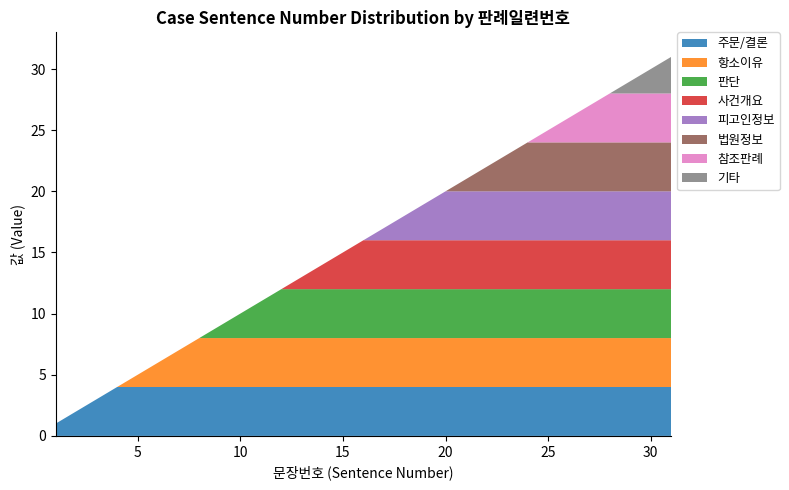

Reading left to right, what are all the values shown in this chart?

1	2	3	4	5	6	7	8	9	10	11	12	13	14	15	16	17	18	19	20	21	22	23	24	25	26	27	28	29	30	31